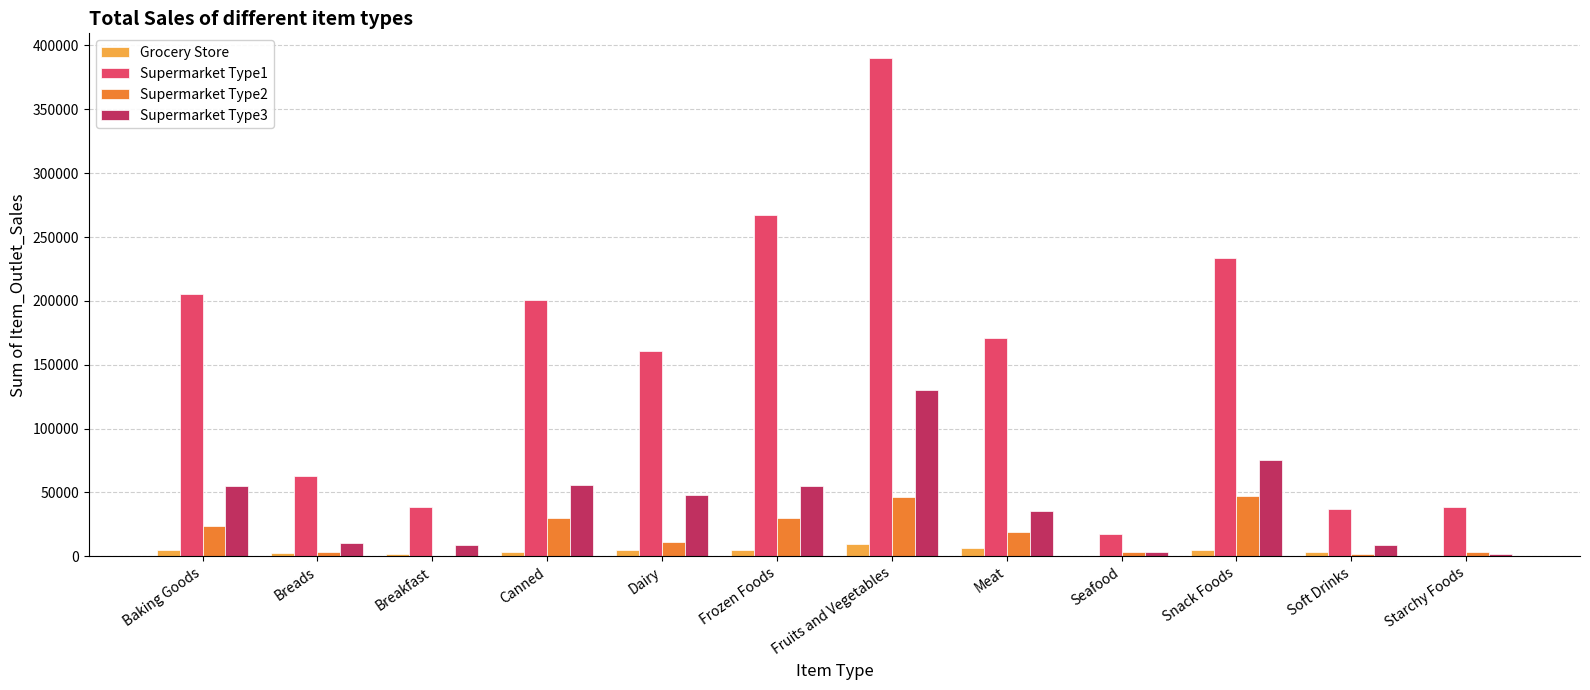

What are all the series names shown in the legend?

Grocery Store, Supermarket Type1, Supermarket Type2, Supermarket Type3